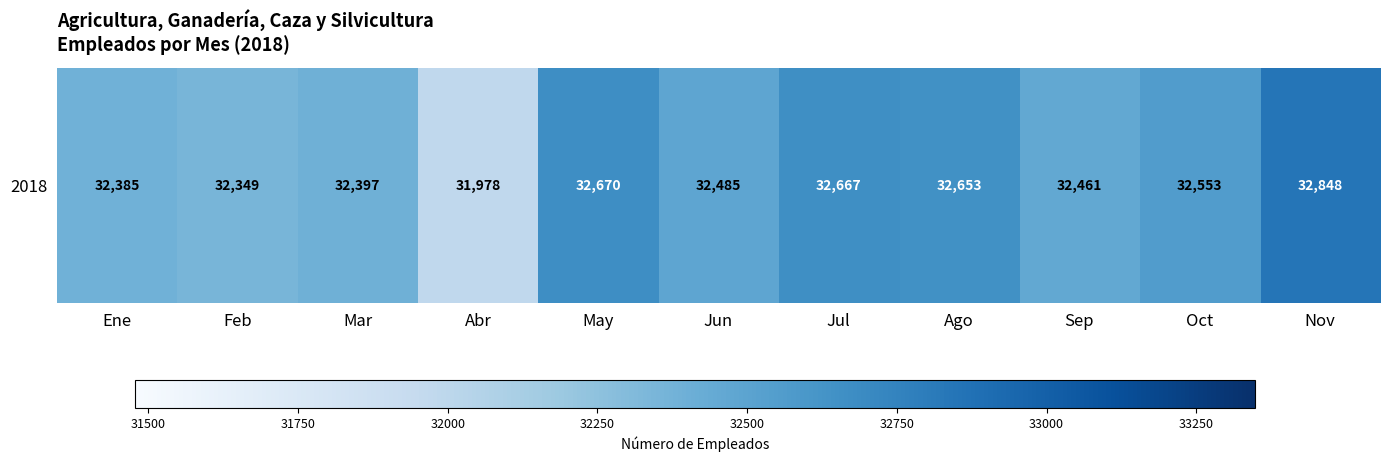

Reading right to left, list all the values displayed in this chart.

32848	32553	32461	32653	32667	32485	32670	31978	32397	32349	32385